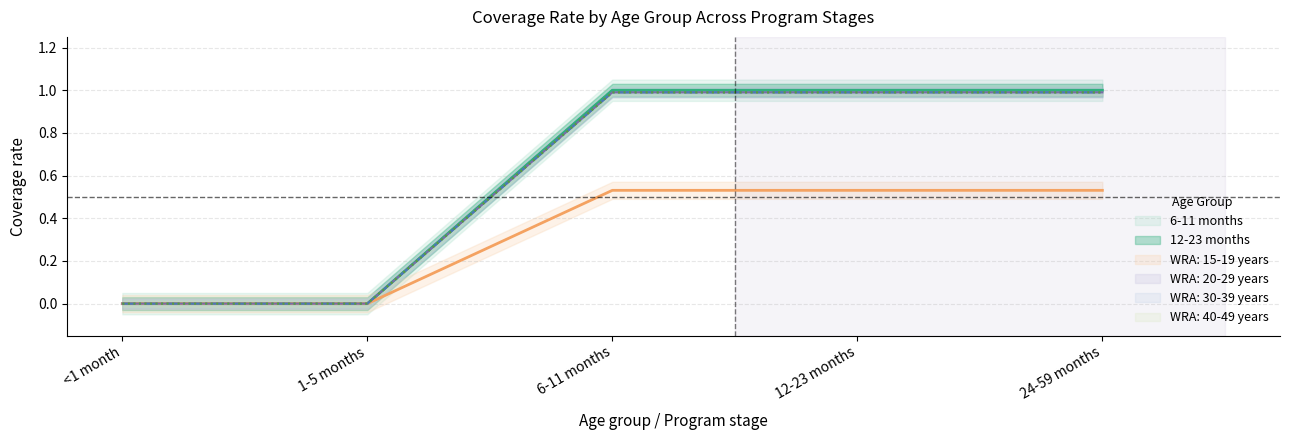

True or false: WRA: 30-39 years has a value of 1.0 at 12-23 months.

True